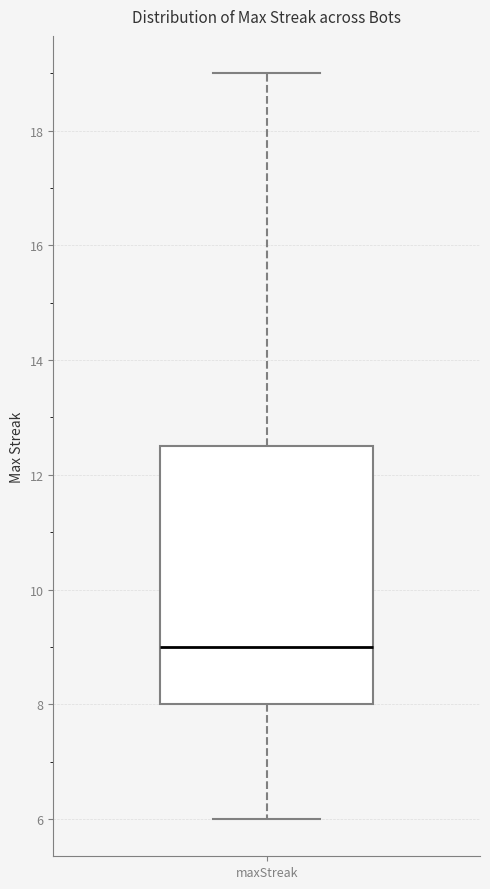

Read this box plot against the y-axis: the position of the median line, the range covered by the box, and the ends of both whiskers. The values are not printed on the chart, so give them approximately, as read against the axis.

median 9.0, box 8.0 to 12.6, whiskers 6.0 to 19.0